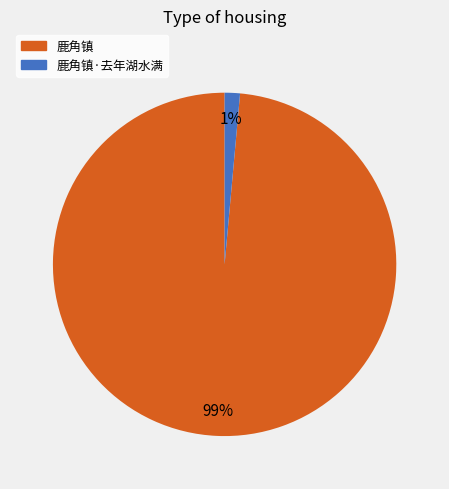

To the nearest percent, what is the average slice percentage?

50%